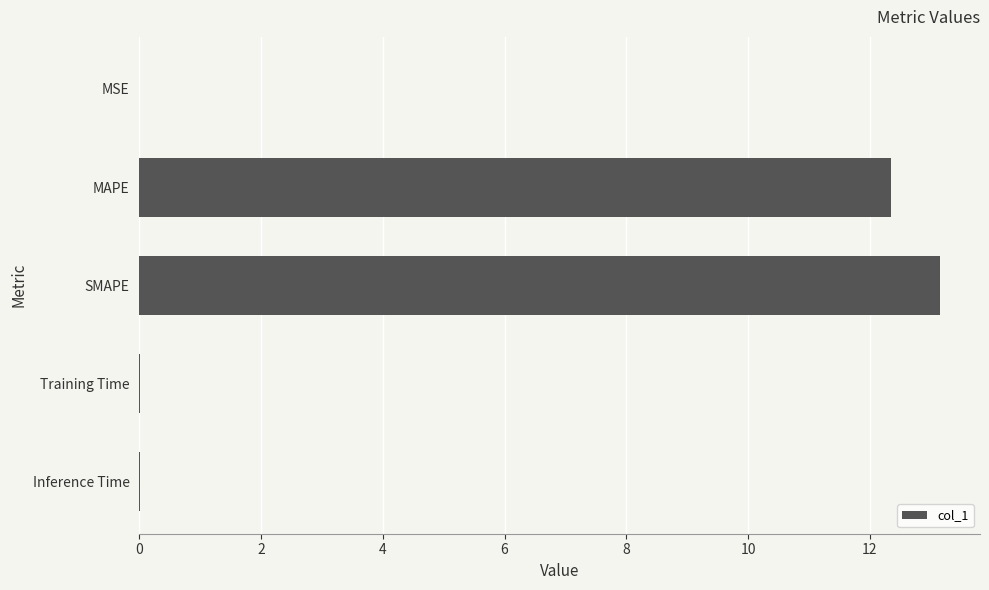

Is it true that the value at SMAPE is 13.2?

True